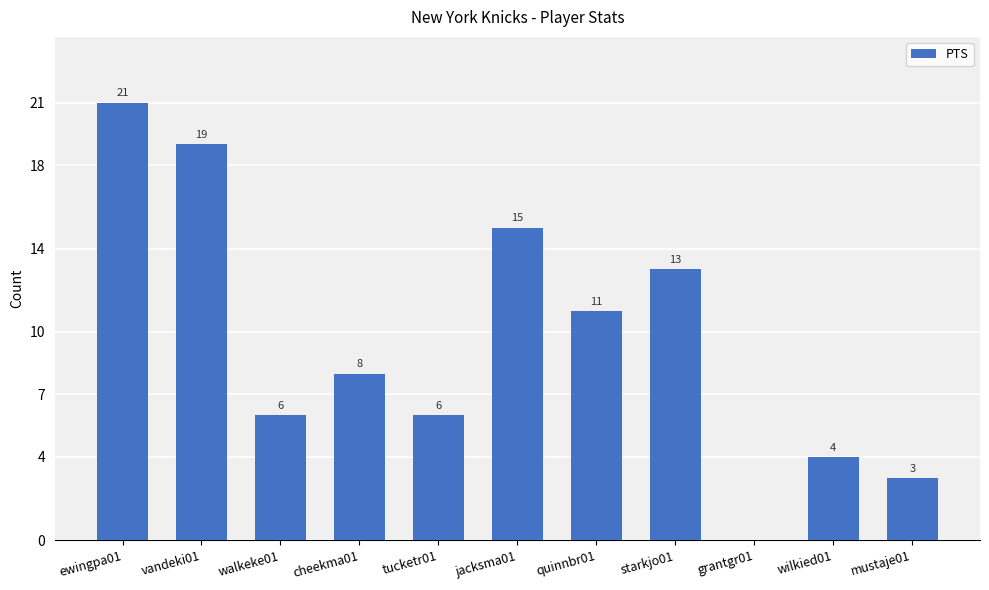

What is the difference between the values at quinnbr01 and jacksma01?

4